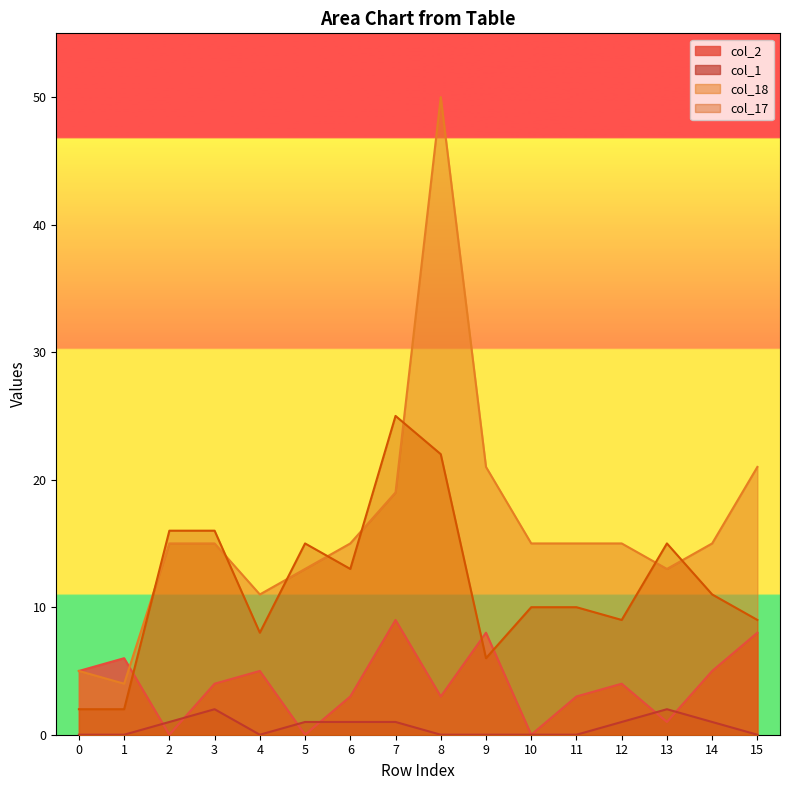

What is the difference between the maximum and minimum values in the col_18 series?

46